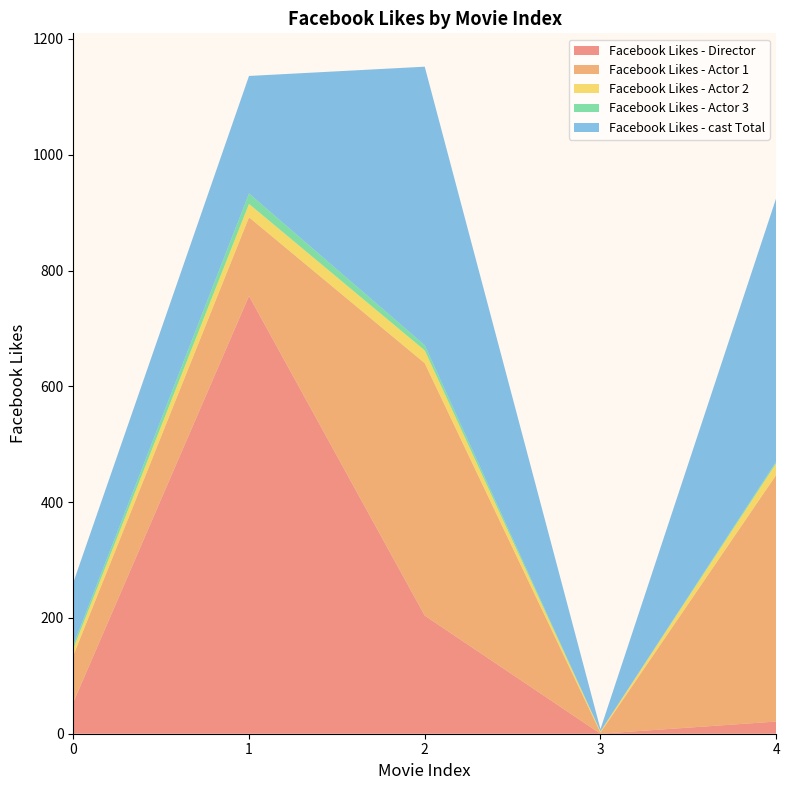

Reading left to right, list all the values displayed in this chart.

Facebook Likes - Director: 54	756	204	0	21
Facebook Likes - Actor 1: 81	136	436	2	426
Facebook Likes - Actor 2: 12	23	22	2	20
Facebook Likes - Actor 3: 6	18	9	0	3
Facebook Likes - cast Total: 108	203	481	4	455